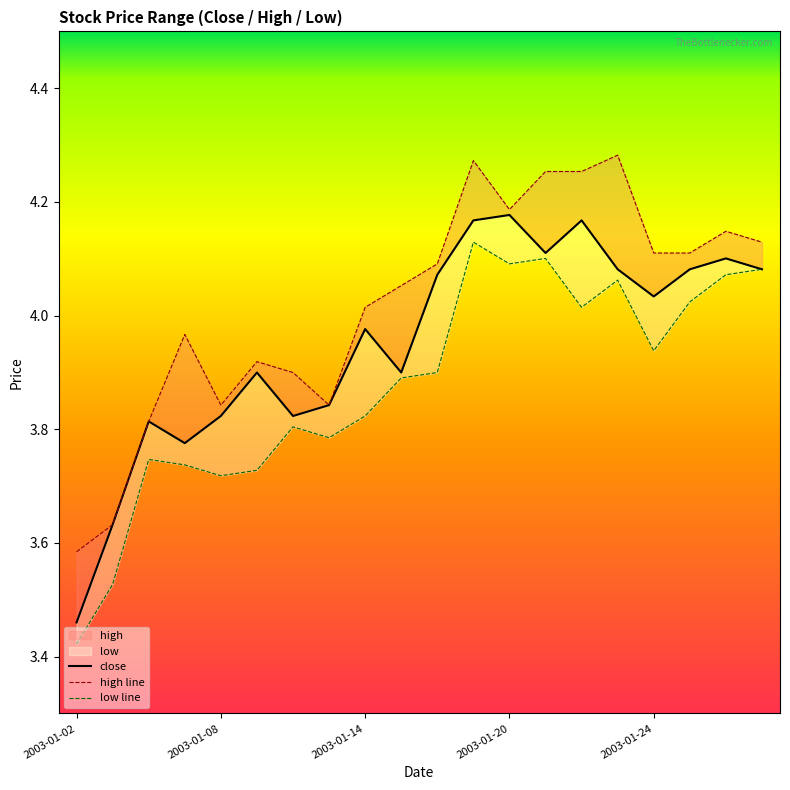

True or false: high line and close intersect in this chart.

False